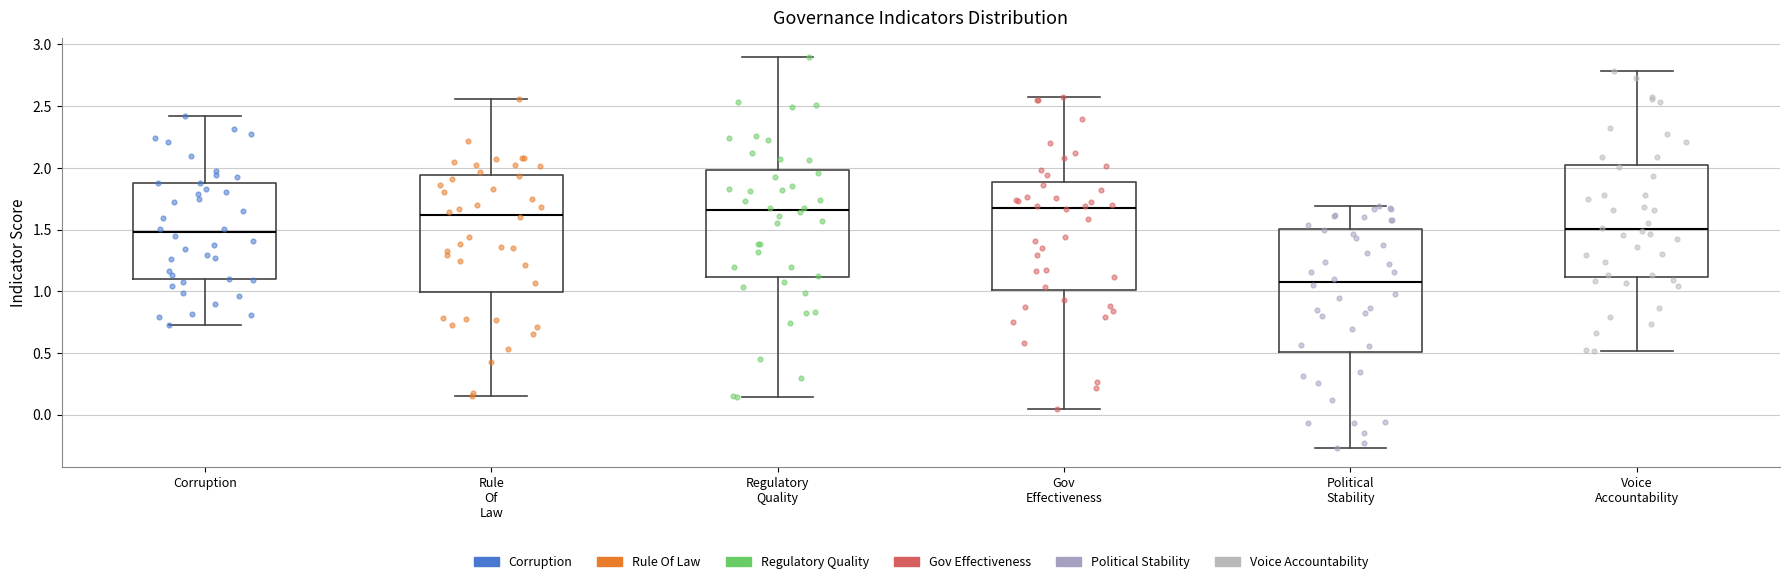

Which box is the tallest, from its lower edge to its upper edge?

Political Stability